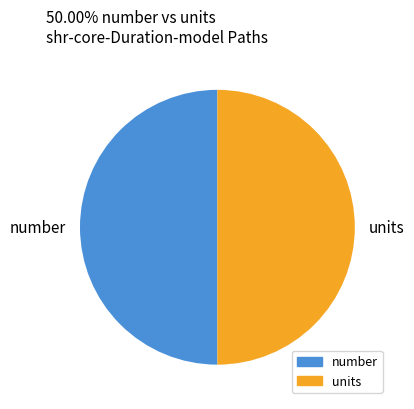

True or false: units accounts for 60% of the total.

False